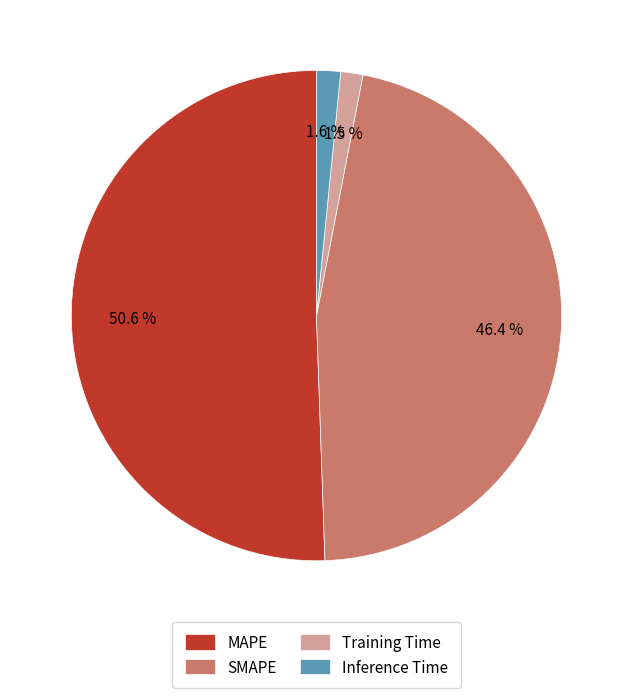

How many segments does this pie chart have?

4